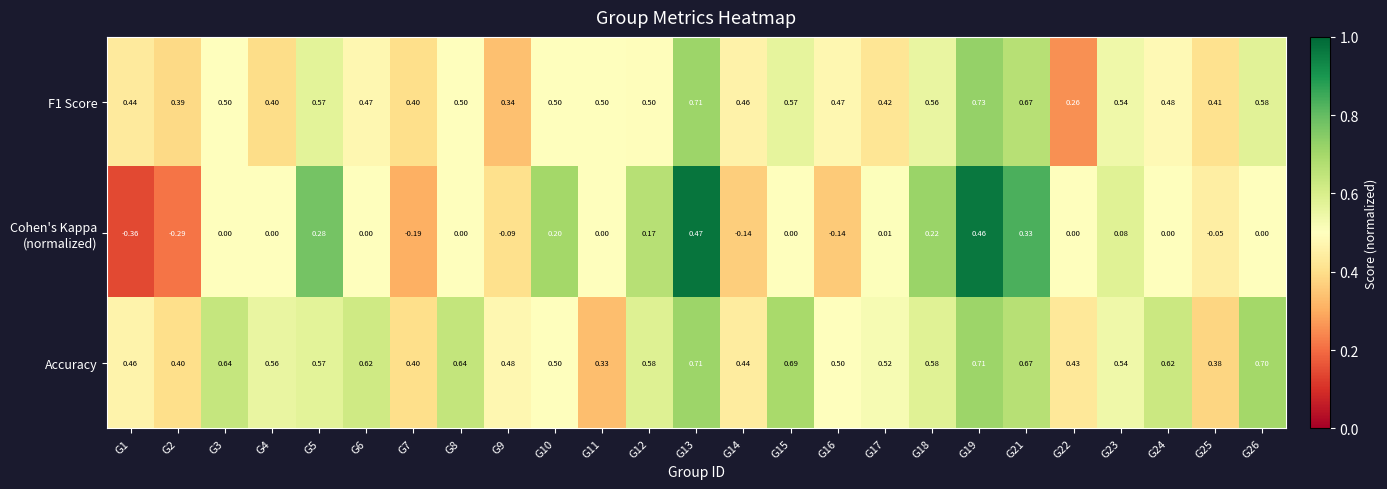

Is the value of F1 Score at G17 greater than the value of Accuracy at G4?

No